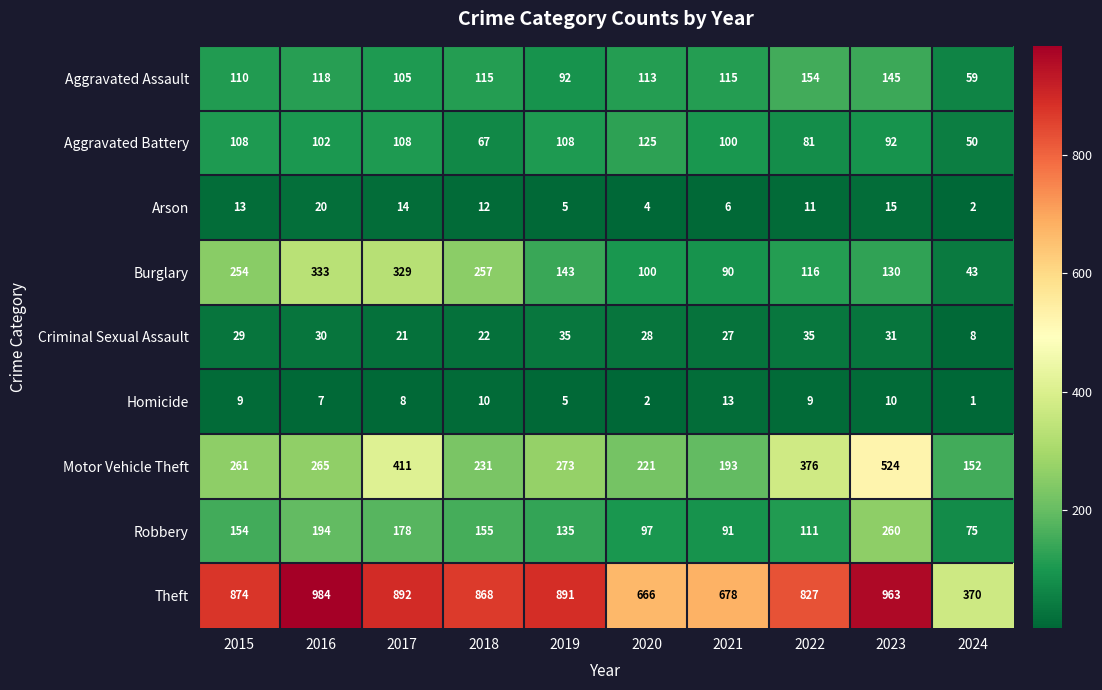

Which category has the lowest value across all series?

2024